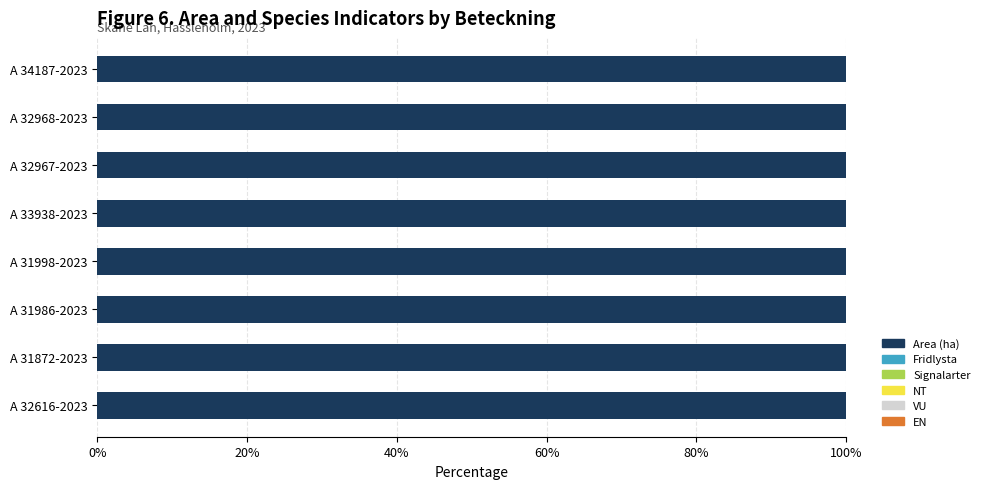

At which label does NT reach its peak?

A 32616-2023